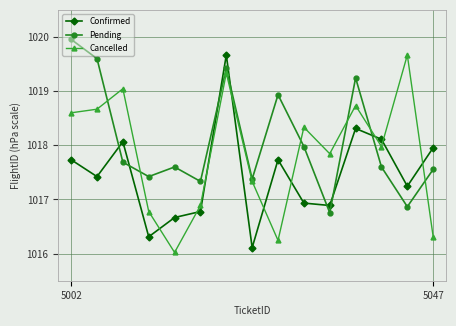

How many categories are shown in the chart?

15